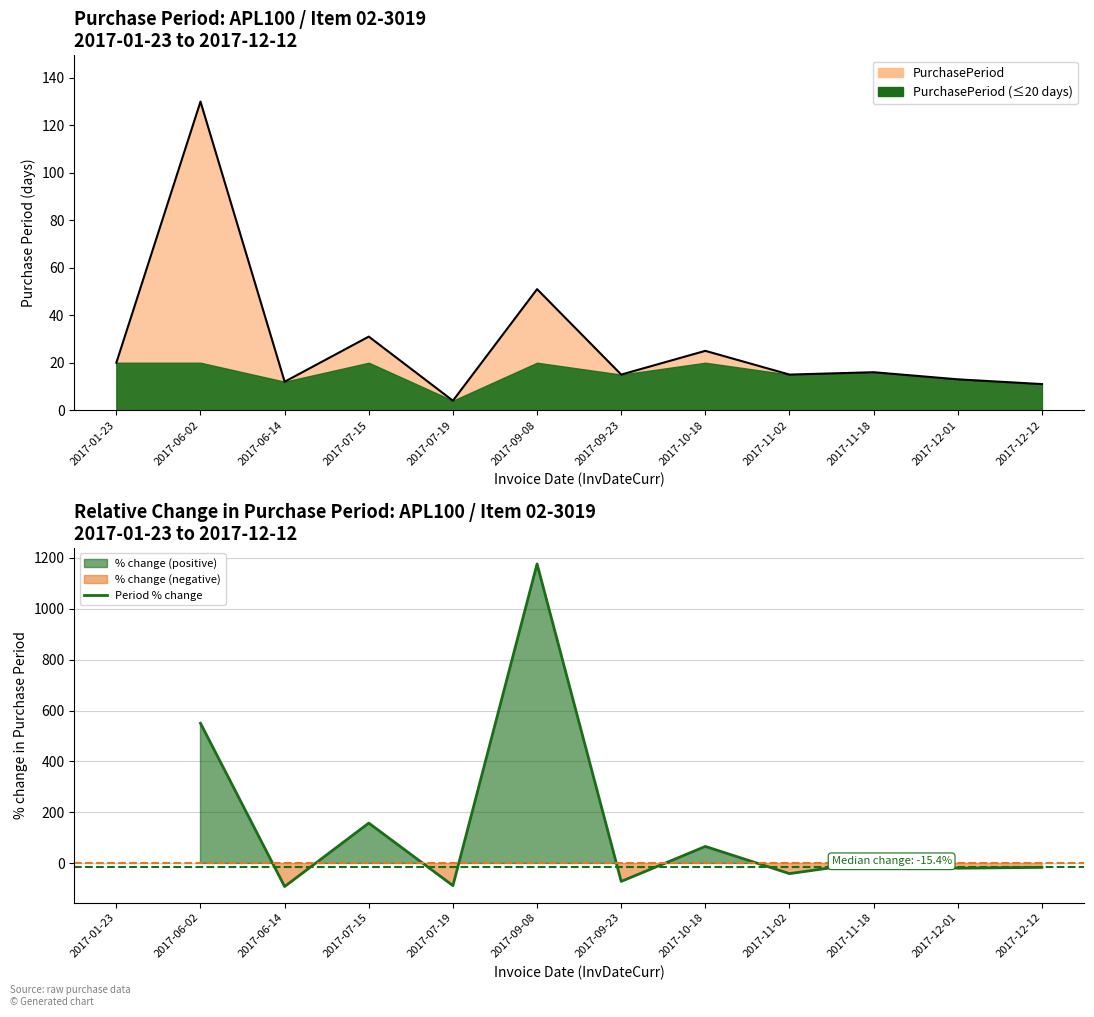

Read the value at 2017-09-23.

-70.6